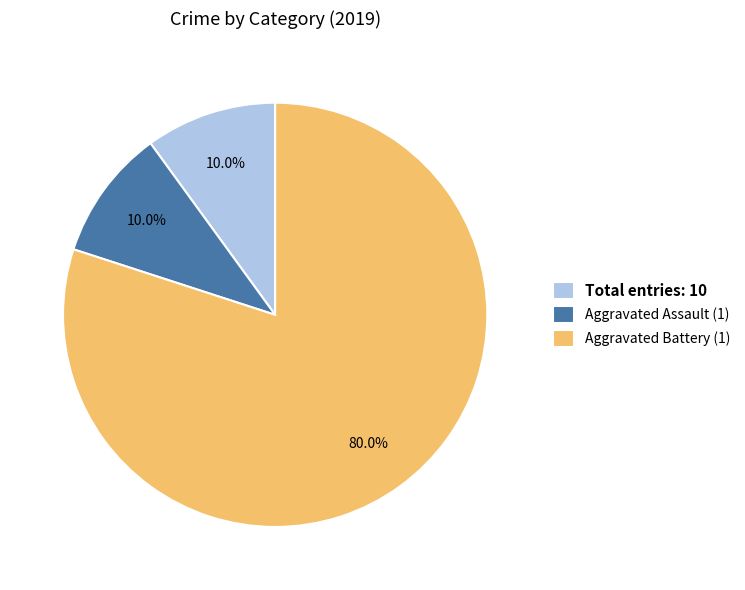

Approximately how many times larger is the value at Aggravated Battery (1) compared to Aggravated Assault (1)?

8.0